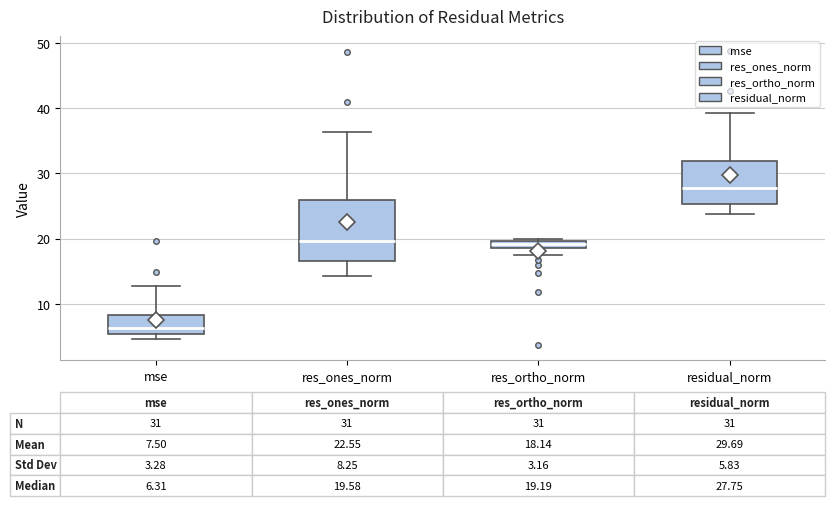

Comparing the boxes themselves (not the whiskers), which one is the tallest?

res_ones_norm